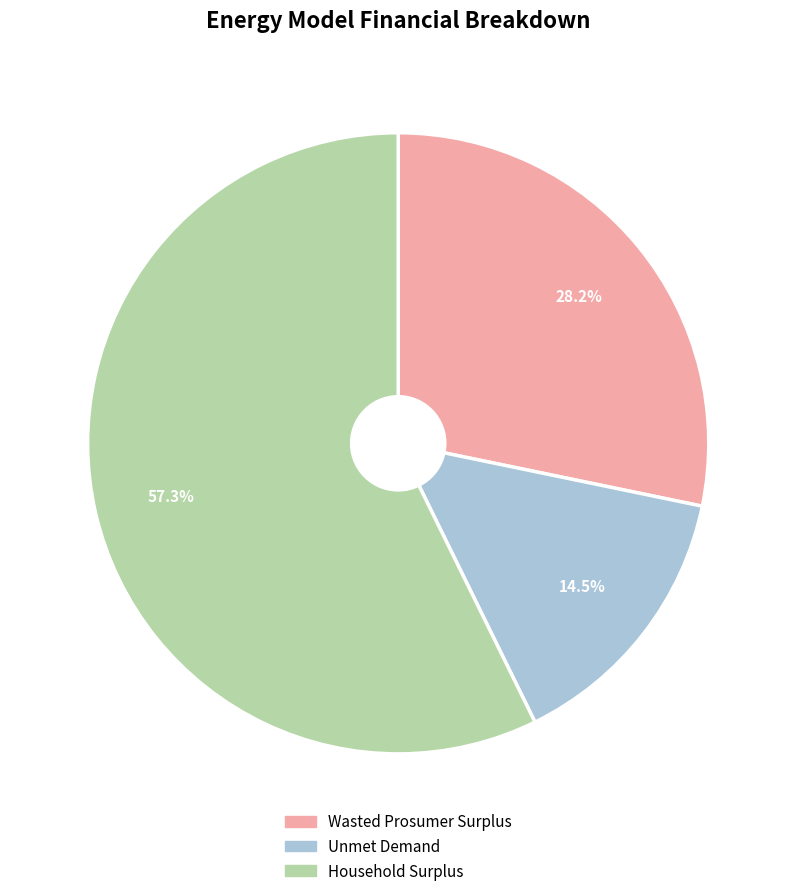

Approximately how many times larger is the value at Wasted Prosumer Surplus compared to Unmet Demand?

1.9